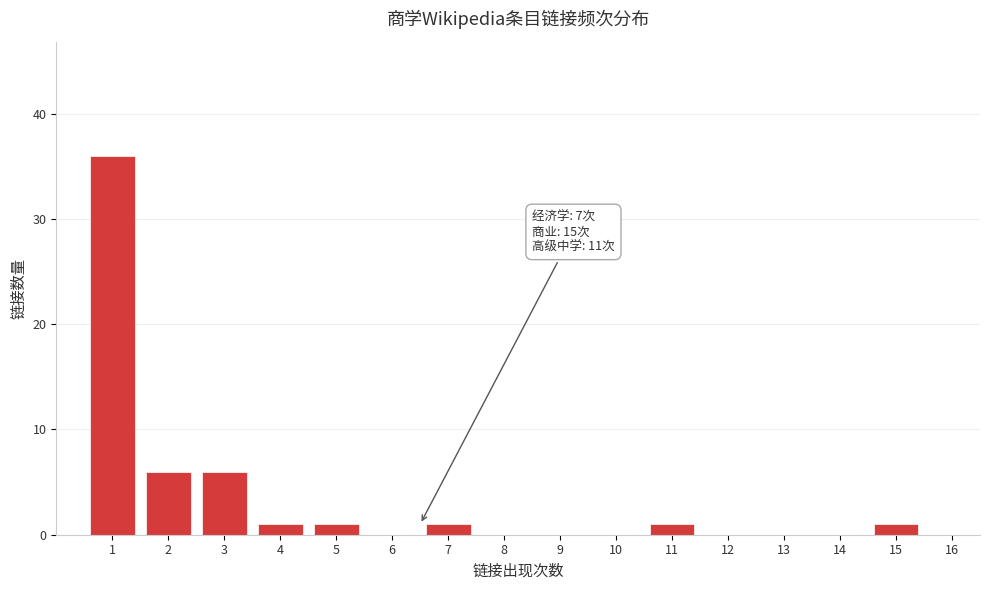

Reading left to right, transcribe all the data shown in this chart.

1=36	2=6	3=6	4=1	5=1	6=0	7=1	8=0	9=0	10=0	11=1	12=0	13=0	14=0	15=1	16=0